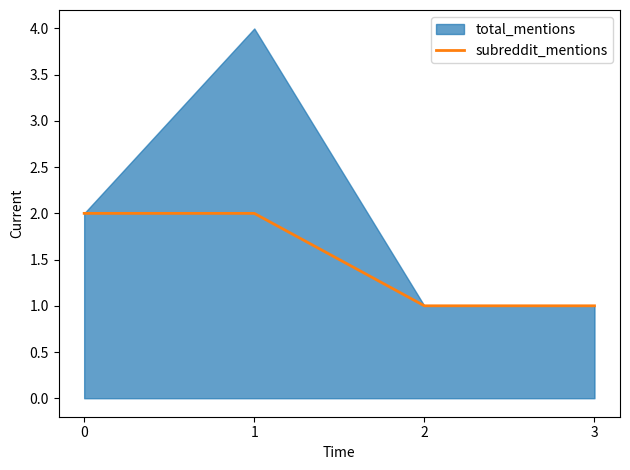

The value of subreddit_mentions at 0 is 2. True or false?

True